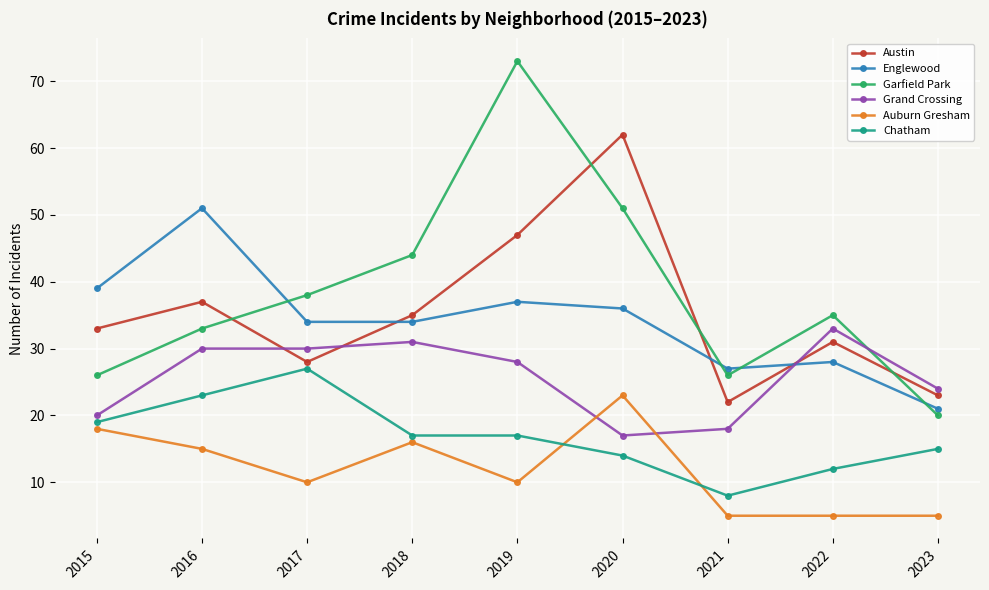

Count the number of data series in this chart.

6